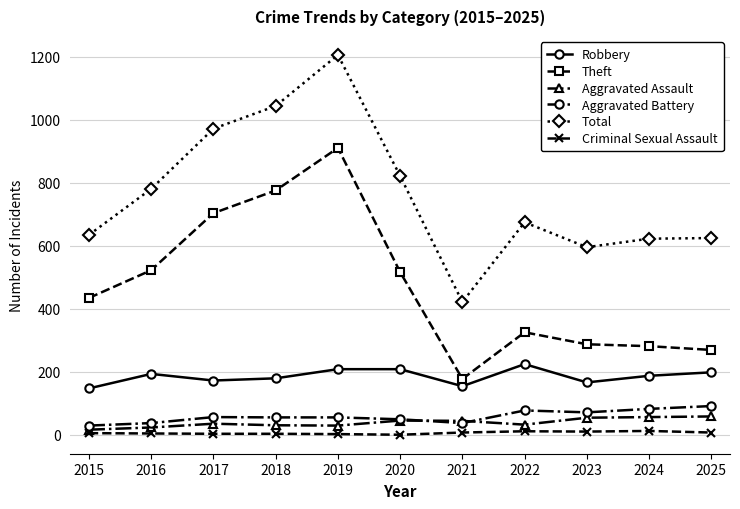

What is the greatest value displayed?

1205